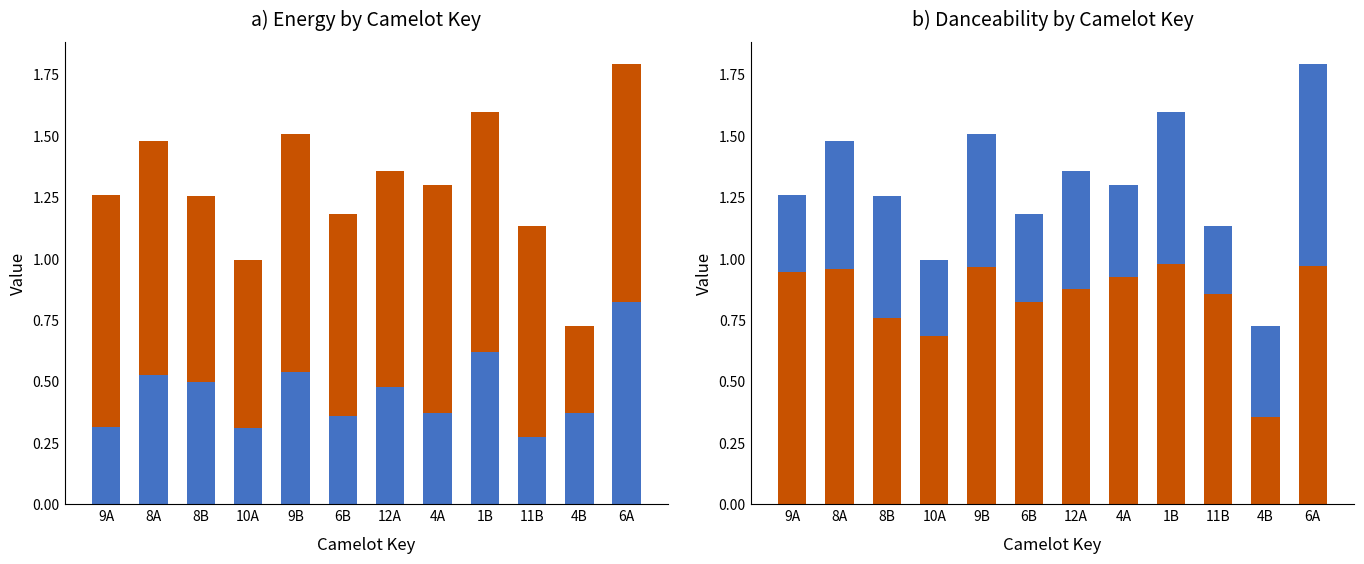

Reading left to right, extract all data points from this chart.

danceability: 9A=0.3	8A=0.5	8B=0.5	10A=0.3	9B=0.5	6B=0.4	12A=0.5	4A=0.4	1B=0.6	11B=0.3	4B=0.4	6A=0.8
energy: 9A=0.9	8A=1.0	8B=0.8	10A=0.7	9B=1.0	6B=0.8	12A=0.9	4A=0.9	1B=1.0	11B=0.9	4B=0.4	6A=1.0